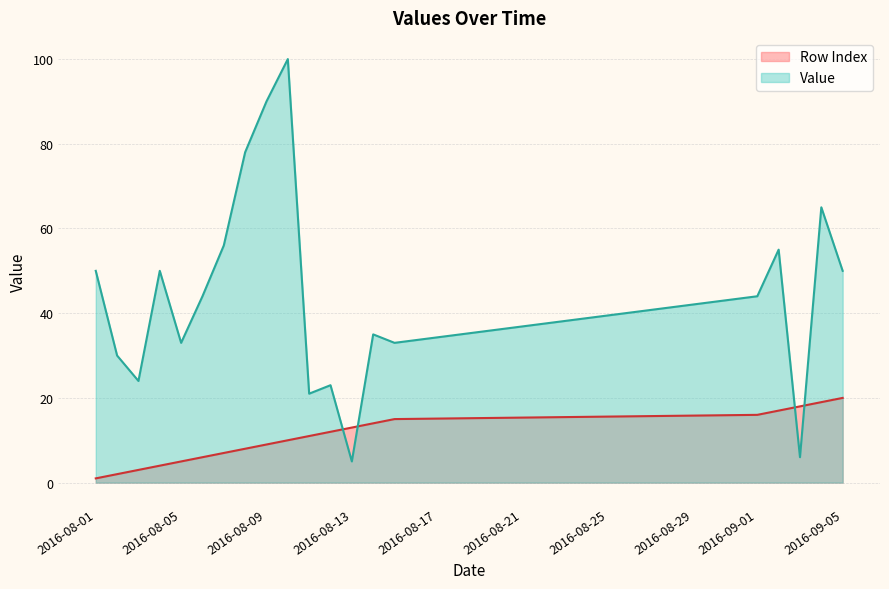

Which series has the largest range (max minus min)?

Value